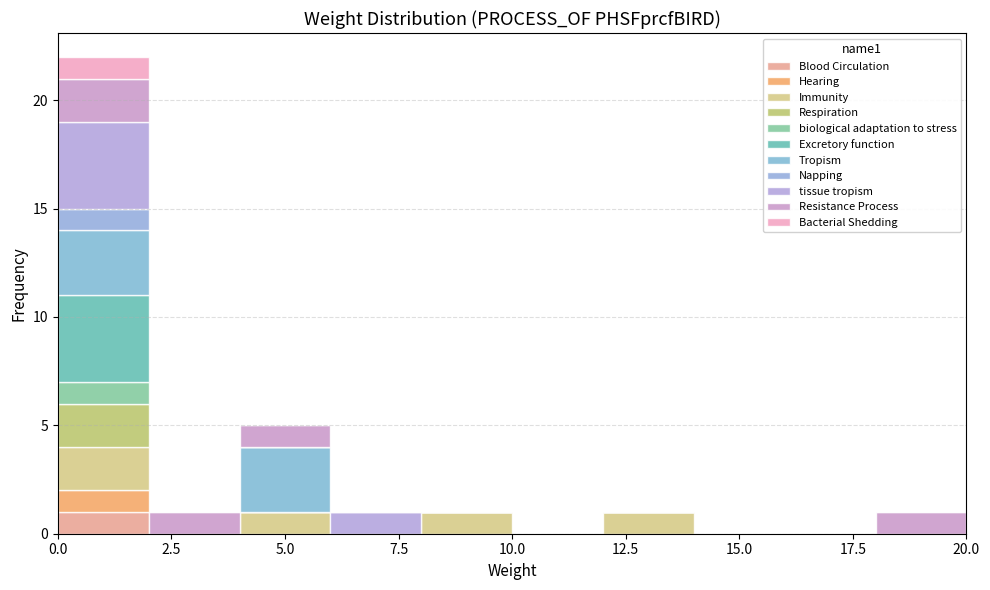

What is the total height of the stacked bar covering 0 to 2 on the x-axis? The values are not printed on the chart, so give them approximately, as read against the axis.

22